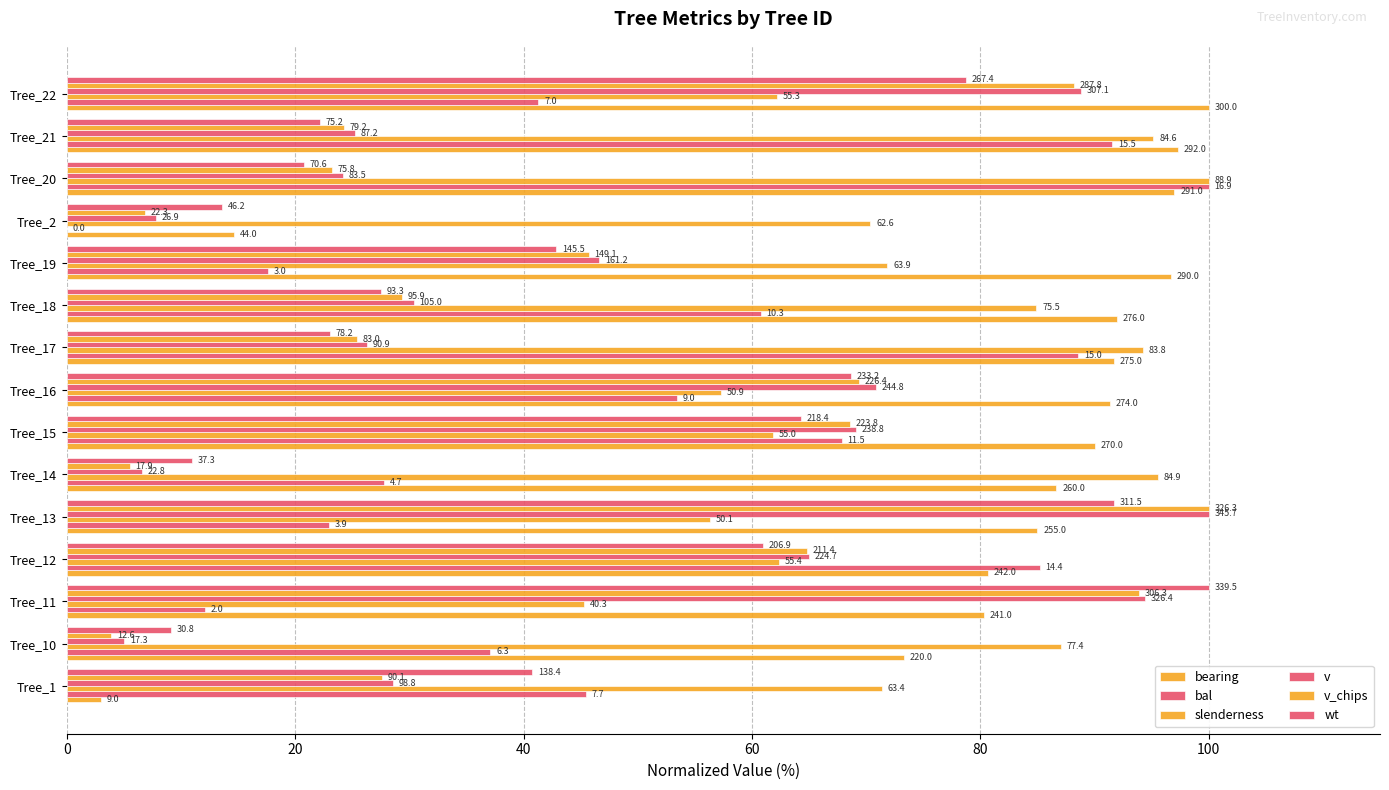

What is the difference between the second highest and second lowest values in the v_chips series?

88.4